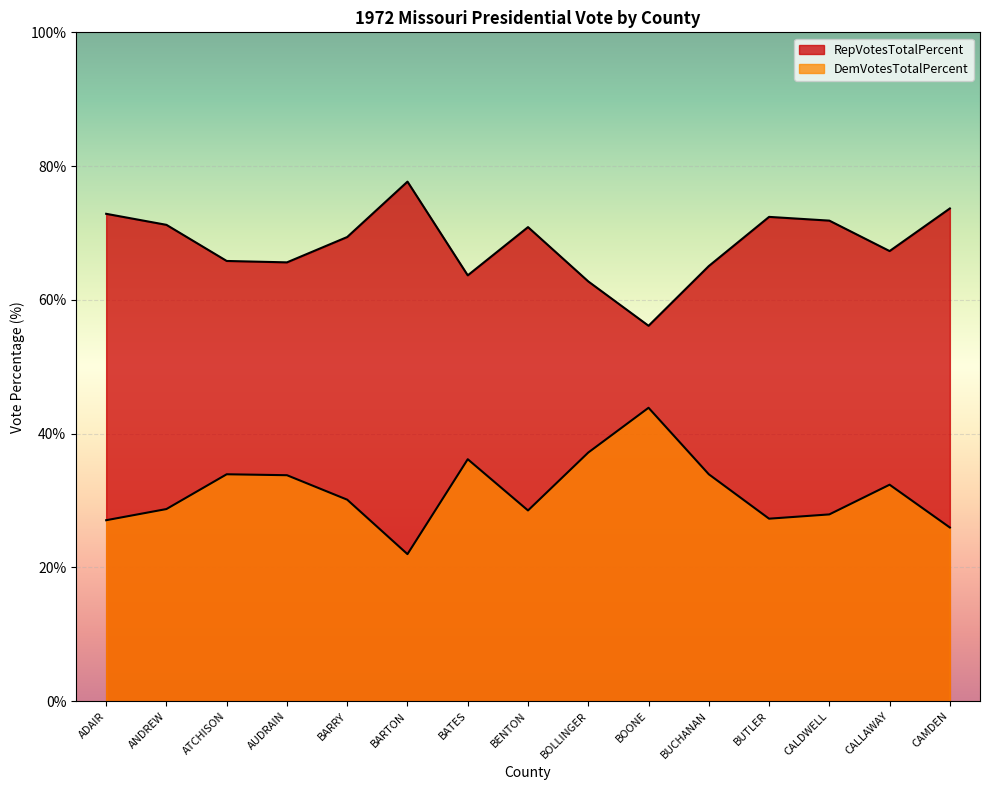

Between ANDREW and BUCHANAN, which series saw the biggest shift?

RepVotesTotalPercent